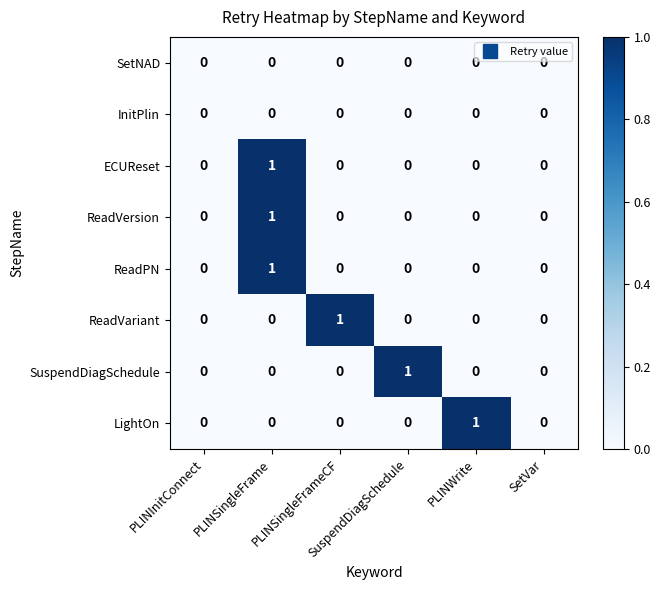

How many ReadVariant values are between 0 and 1?

6